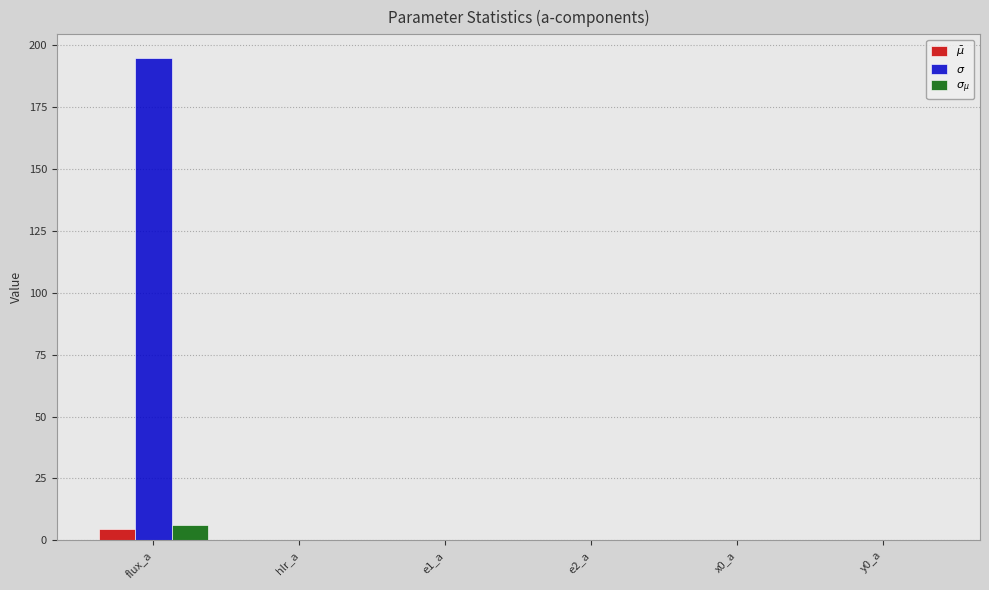

Are the bars horizontal?

No